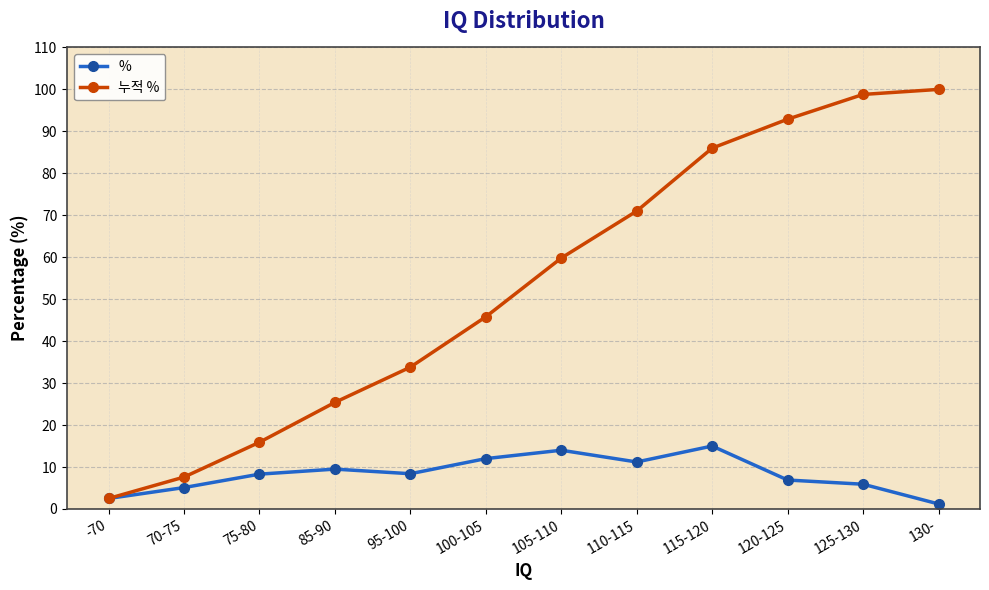

What is the sum of the 누적 % values at 70-75 and 95-100?

41.4